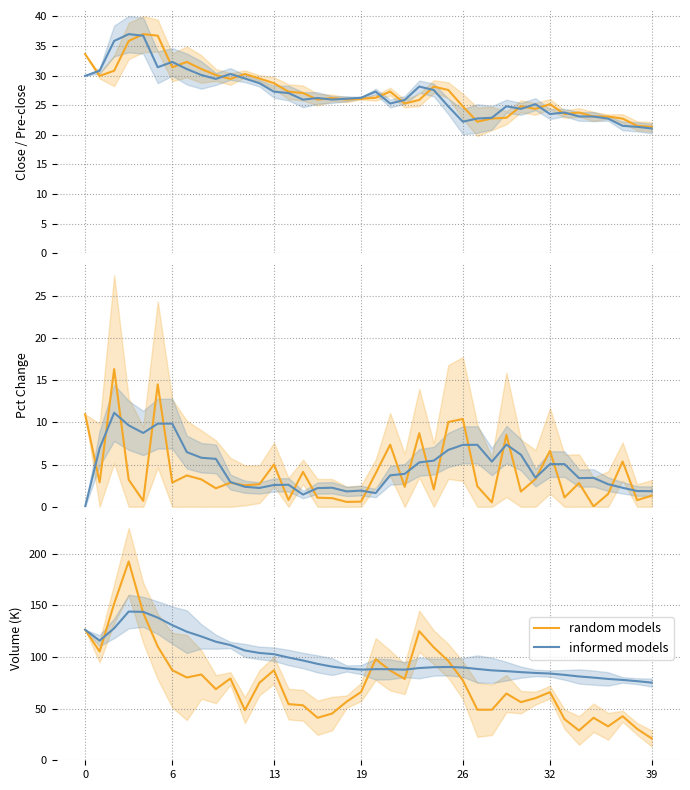

True or false: pre_close has a value of 8.2 at 38.

False